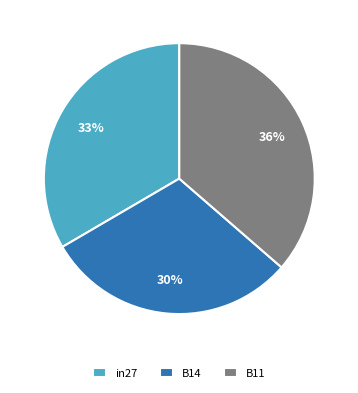

Count the number of slices in the pie.

3